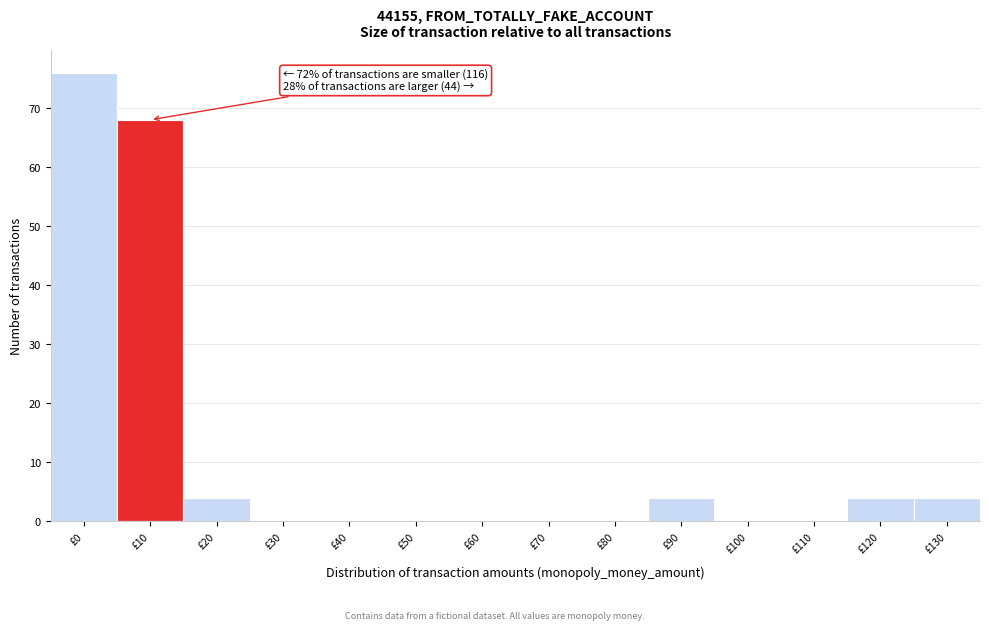

Reading left to right, what are all the values shown in this chart?

£0=76	£10=68	£20=4	£30=0	£40=0	£50=0	£60=0	£70=0	£80=0	£90=4	£100=0	£110=0	£120=4	£130=4